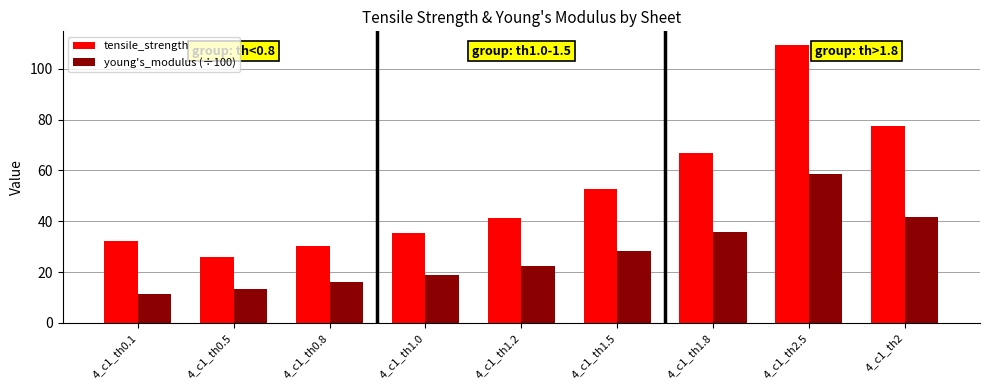

At which category is the sum across all series the highest?

4_c1_th2.5